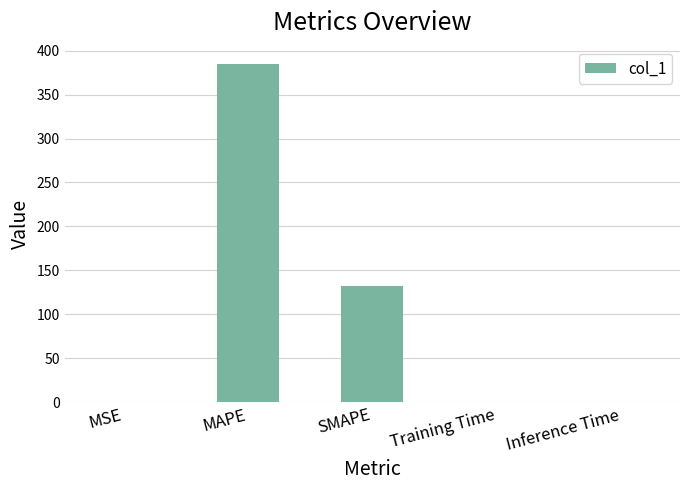

At which category does the chart reach its peak across all series?

MAPE